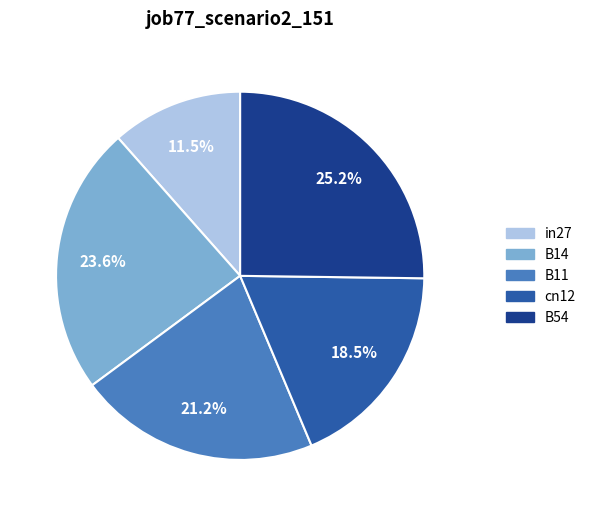

Which category has the smallest portion of the pie?

in27